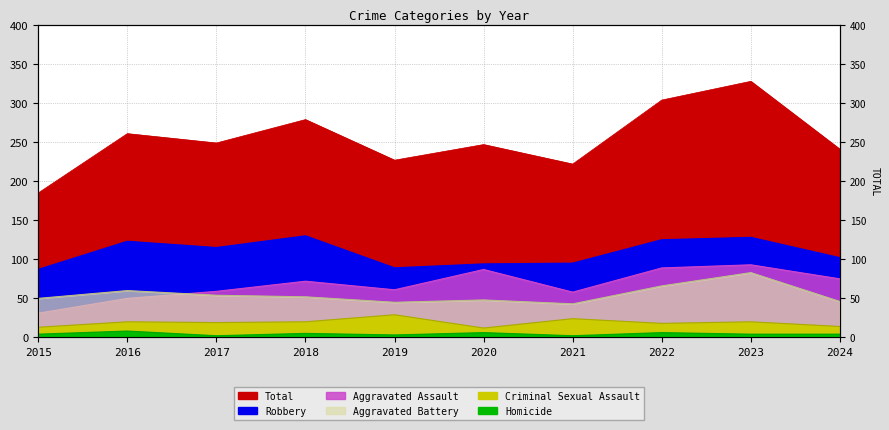

At how many categories does at least one series exceed 296?

2